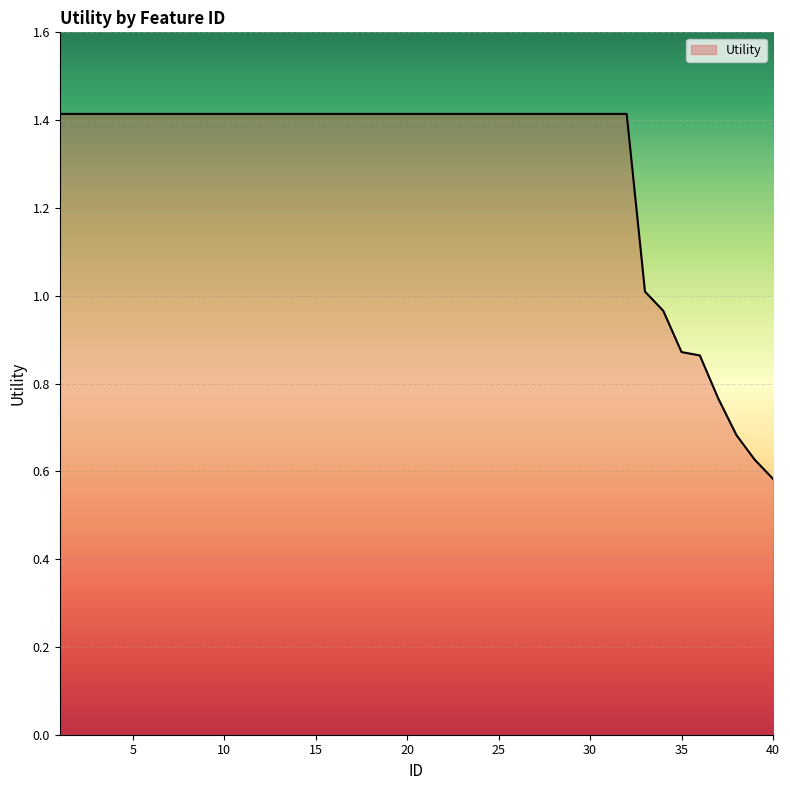

Does the chart display data point markers on the line(s)?

No